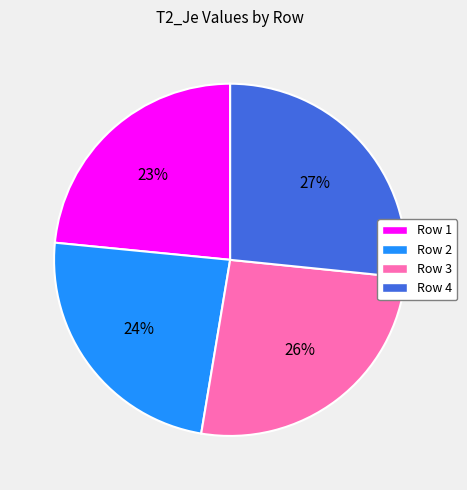

Which category has the biggest portion of the pie?

Row 4